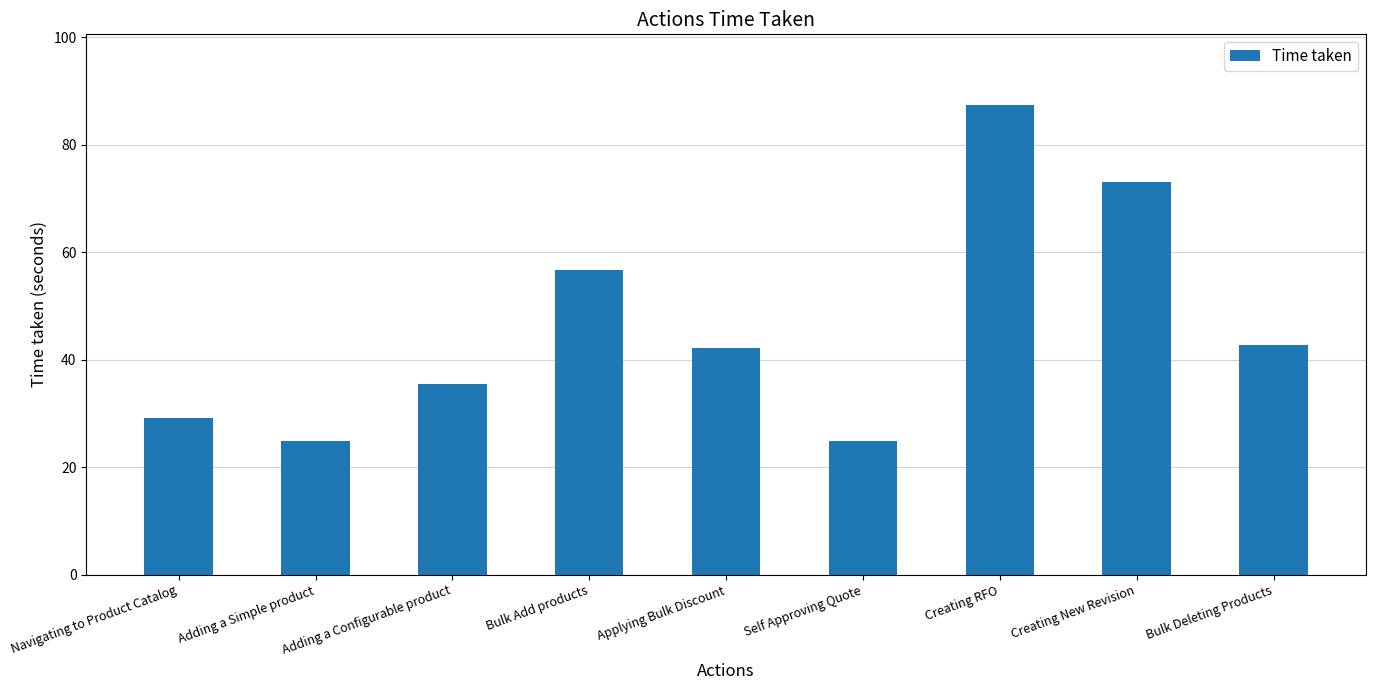

What is the label of the 8th bar from the left?

Creating New Revision